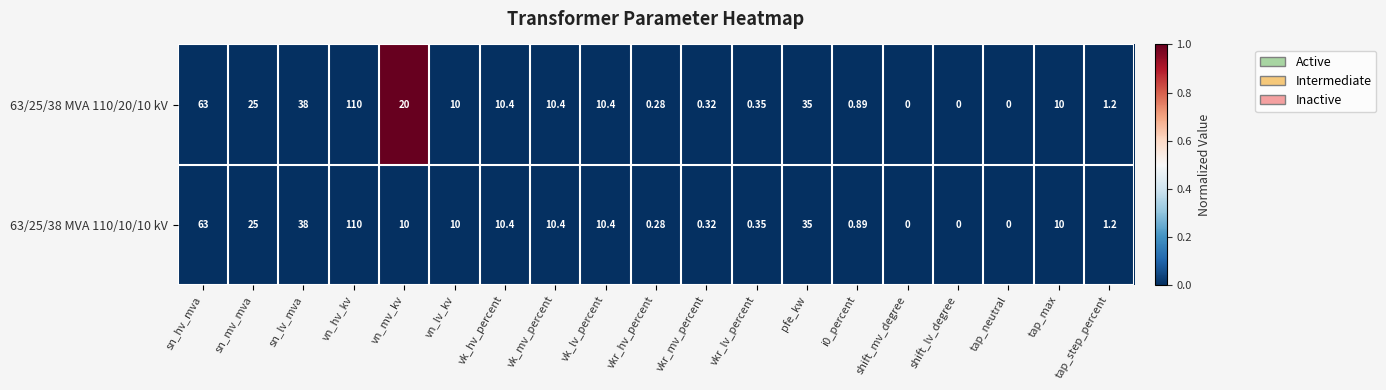

Count the number of data series in this chart.

2